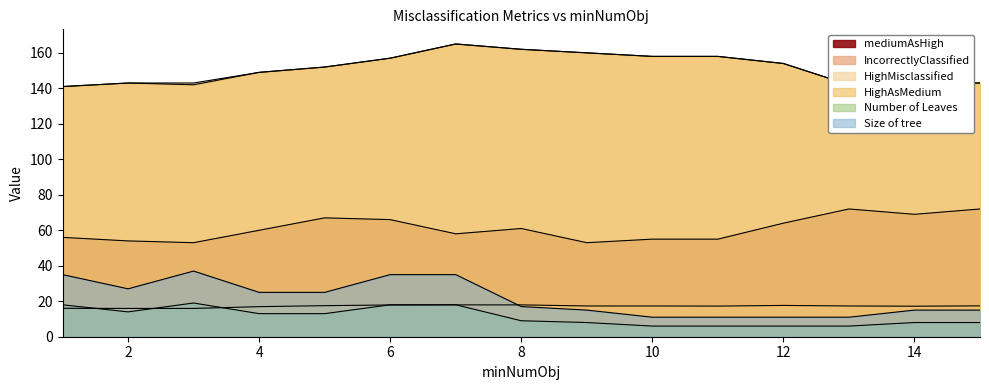

The HighMisclassified series shows 158.0 at 11. True or false?

True